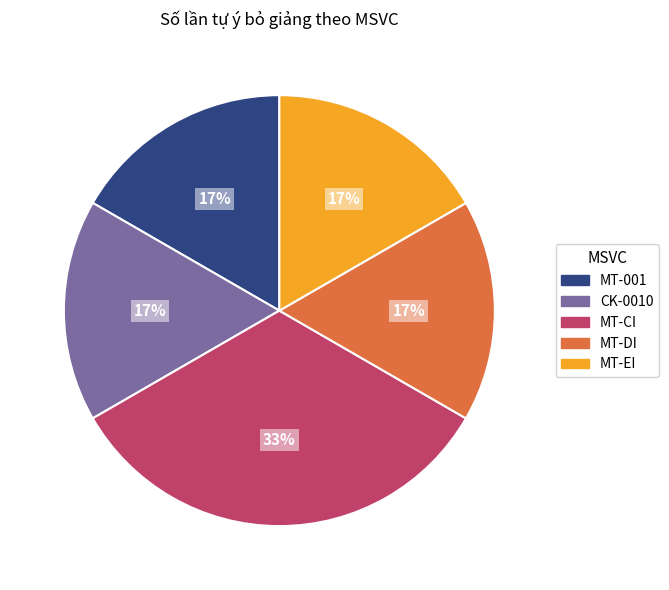

Which slice is the largest?

MT-CI